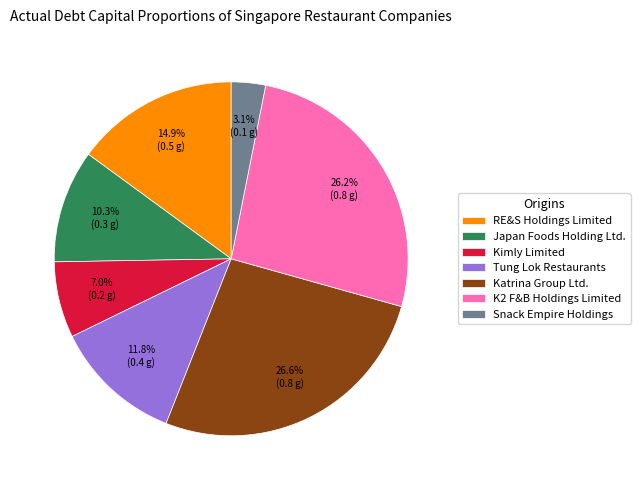

What is the smallest slice in the pie chart?

Snack Empire Holdings